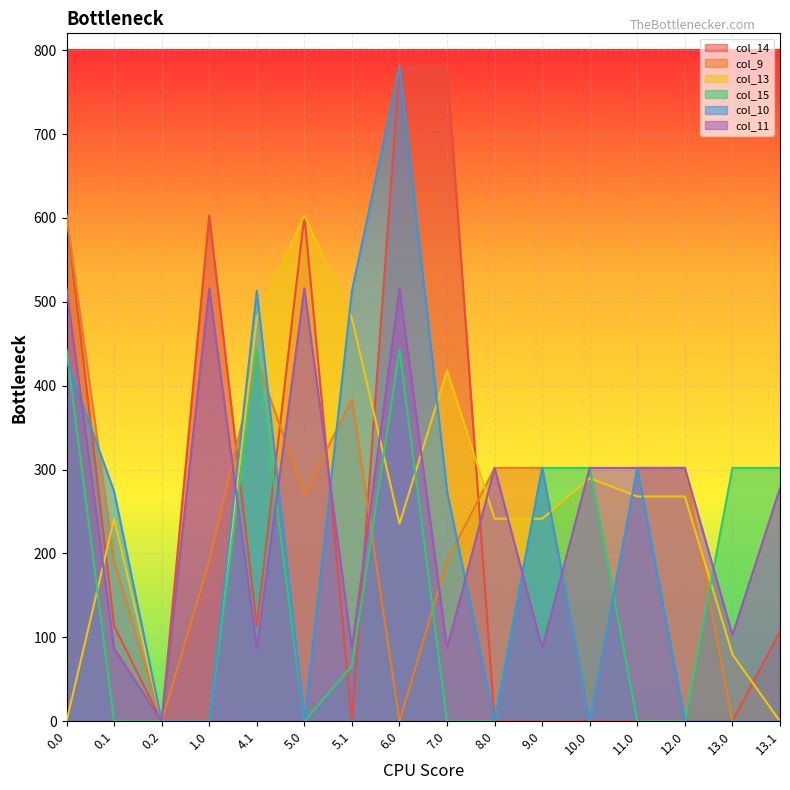

Reading right to left, list all the values displayed in this chart.

col_14: 13.1=107.3	13.0=0.0	12.0=0.0	11.0=0.0	10.0=0.0	9.0=0.0	8.0=0.0	7.0=780.0	6.0=780.0	5.1=0.0	5.0=603.0	4.1=113.7	1.0=603.0	0.2=0.0	0.1=113.7	0.0=603.0
col_9: 13.1=0.0	13.0=0.0	12.0=302.0	11.0=302.0	10.0=0.0	9.0=302.0	8.0=302.0	7.0=191.1	6.0=0.0	5.1=383.8	5.0=270.4	4.1=430.1	1.0=191.1	0.2=0.0	0.1=191.1	0.0=603.0
col_13: 13.1=0.0	13.0=79.8	12.0=268.0	11.0=268.0	10.0=289.8	9.0=241.5	8.0=241.5	7.0=418.2	6.0=235.5	5.1=480.5	5.0=603.0	4.1=480.5	1.0=0.0	0.2=0.0	0.1=241.5	0.0=0.0
col_15: 13.1=302.0	13.0=302.0	12.0=0.0	11.0=0.0	10.0=302.0	9.0=302.0	8.0=0.0	7.0=0.0	6.0=443.0	5.1=65.9	5.0=0.0	4.1=443.0	1.0=0.0	0.2=0.0	0.1=0.0	0.0=443.0
col_10: 13.1=0.0	13.0=0.0	12.0=0.0	11.0=302.0	10.0=0.0	9.0=302.0	8.0=0.0	7.0=274.1	6.0=780.0	5.1=513.1	5.0=0.0	4.1=513.1	1.0=0.0	0.2=0.0	0.1=274.1	0.0=430.3
col_11: 13.1=278.0	13.0=102.8	12.0=302.0	11.0=302.0	10.0=302.0	9.0=87.0	8.0=302.0	7.0=87.0	6.0=516.0	5.1=87.0	5.0=516.0	4.1=87.0	1.0=516.0	0.2=0.0	0.1=87.0	0.0=516.0